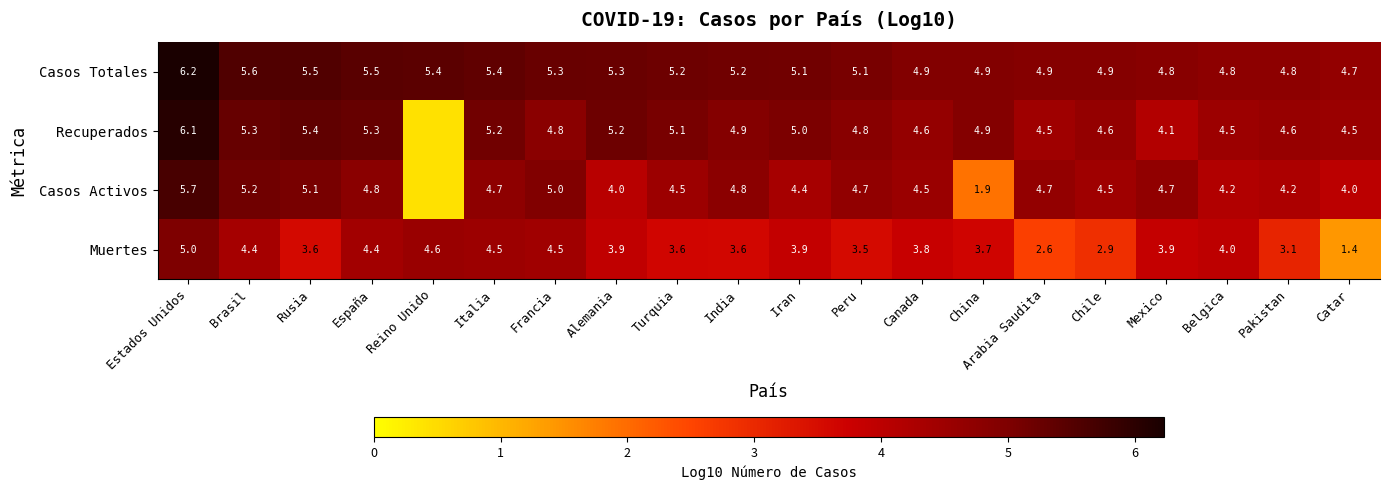

What is the total value across all series at Estados Unidos?

23.0